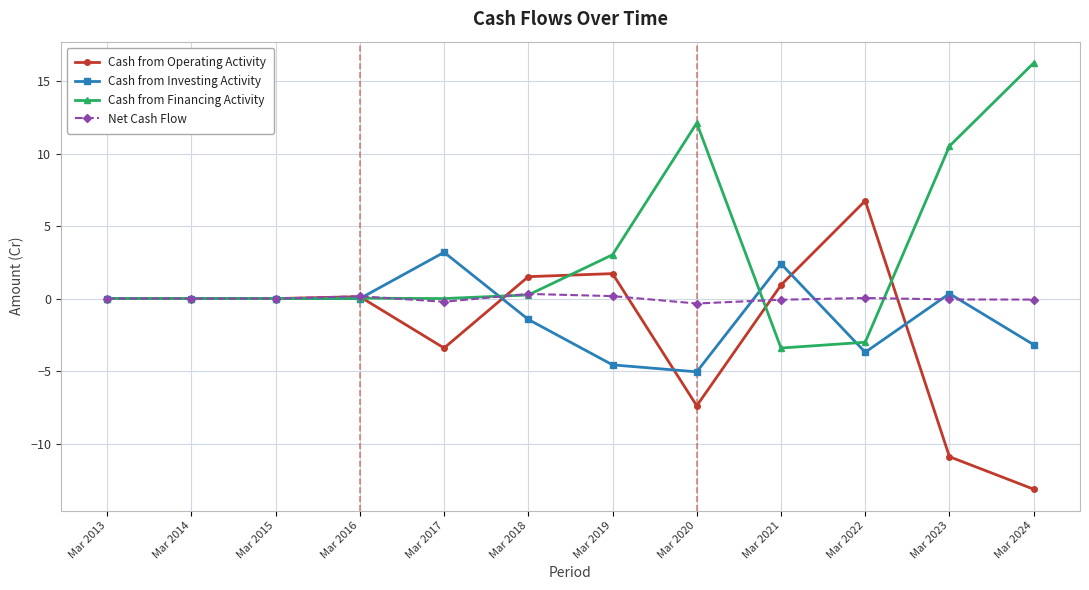

Rank the series by their average value, from highest to lowest.

Cash from Financing Activity, Net Cash Flow, Cash from Investing Activity, Cash from Operating Activity